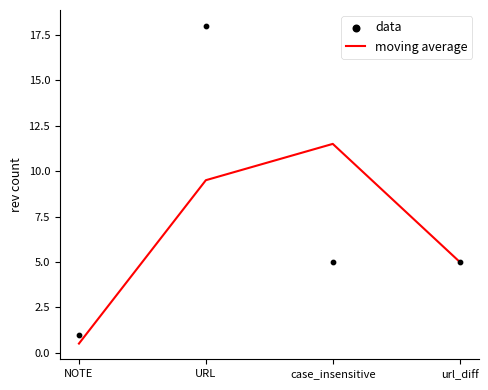

Which series reaches the minimum Y coordinate?

moving average